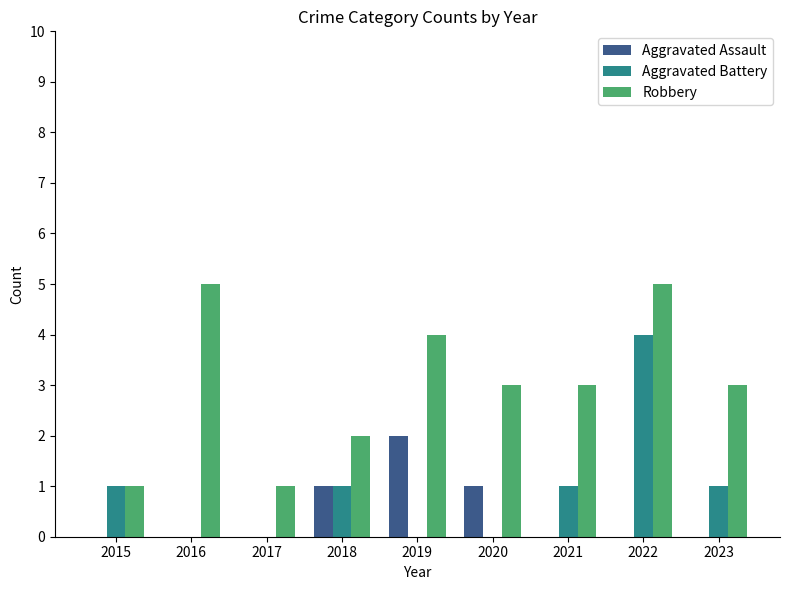

Count the number of categories in the chart.

9